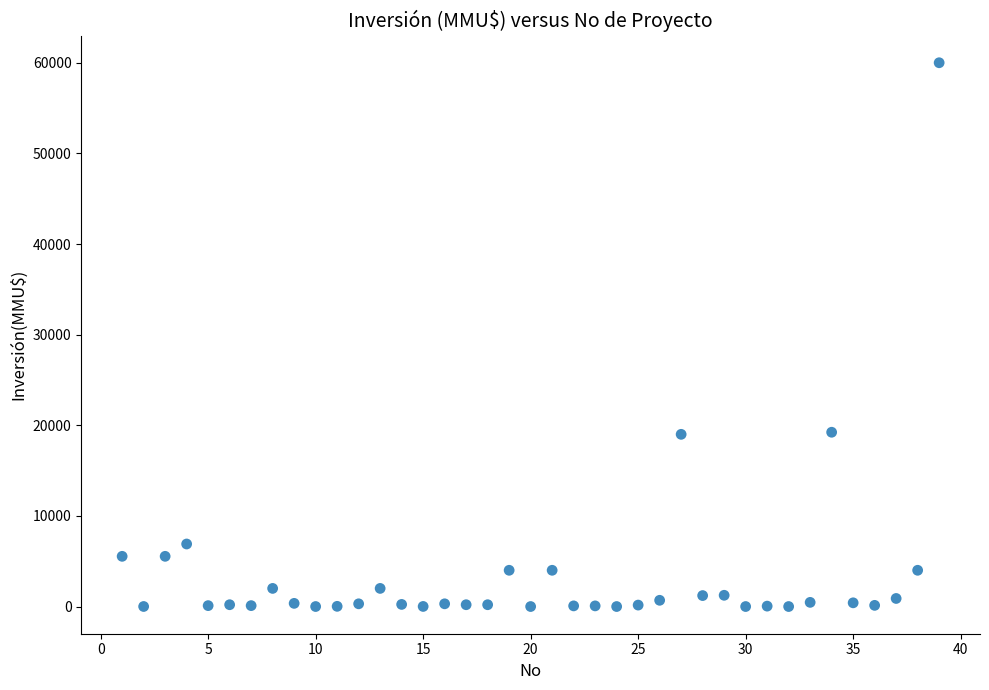

What is the range of Y values (max minus min)?

60000